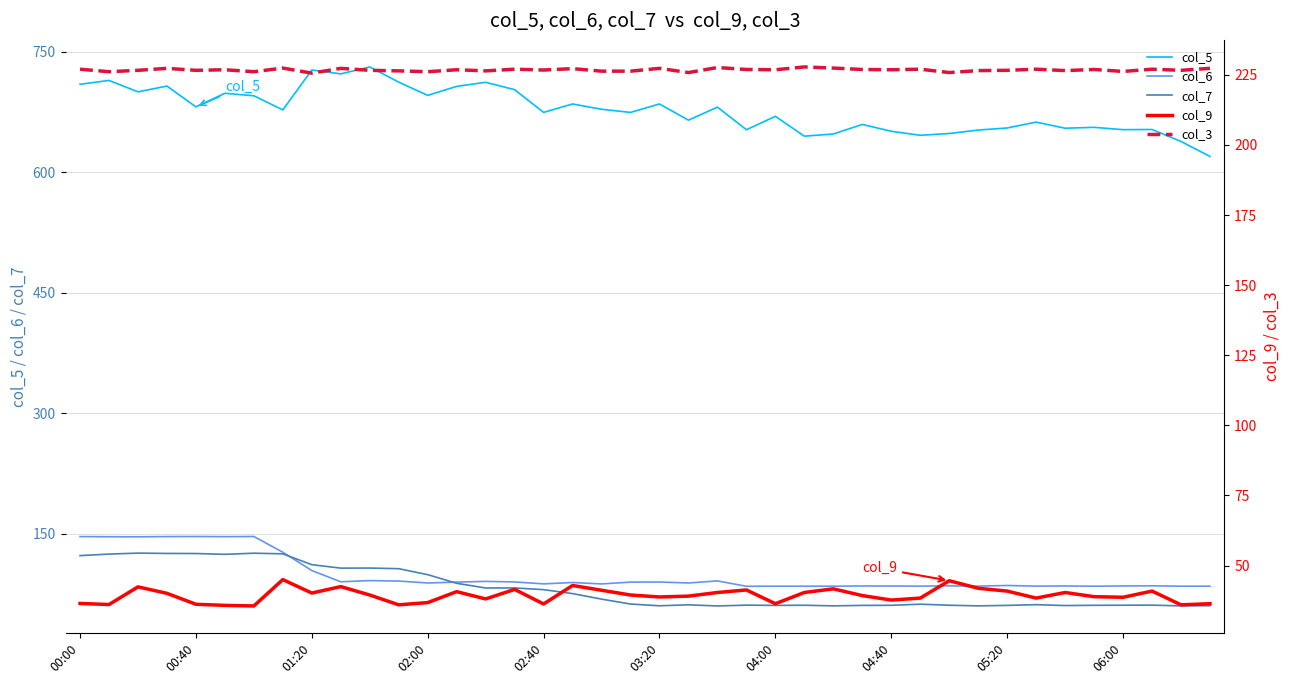

The value of col_3 at 17 is 397.7. True or false?

False